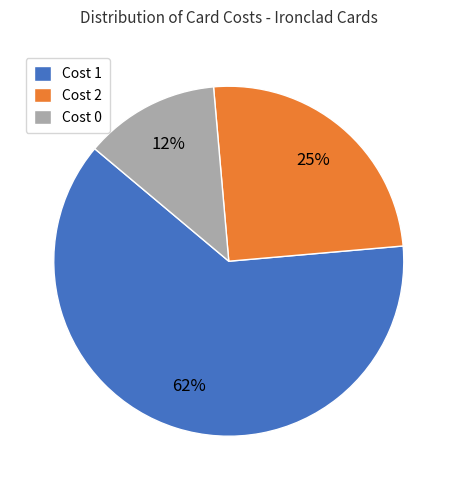

Is it true that Cost 1 is 62% of the pie?

True